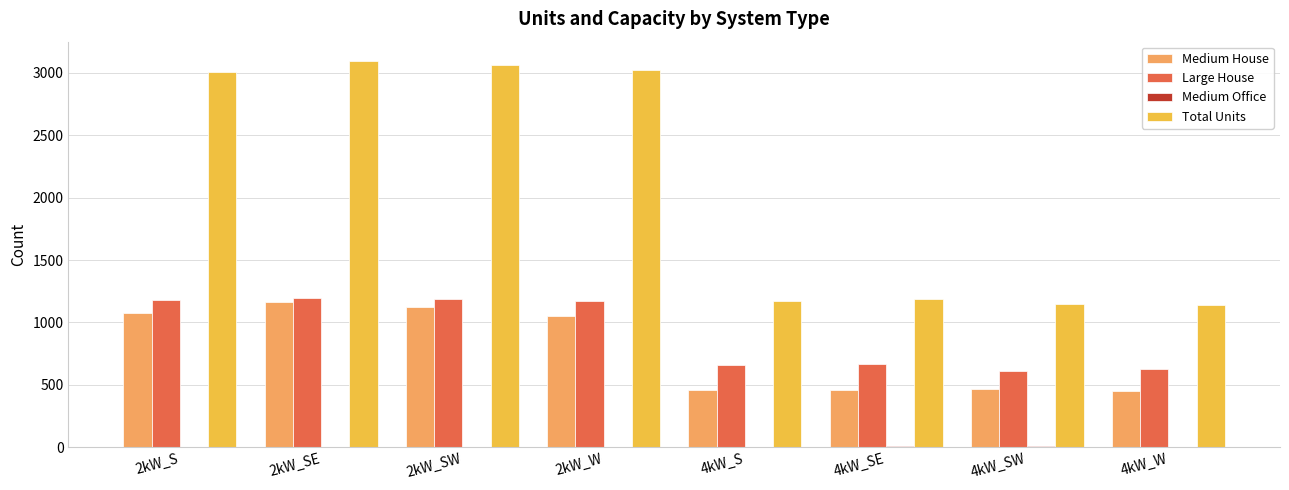

At which label is Medium House closest to 808?

2kW_W